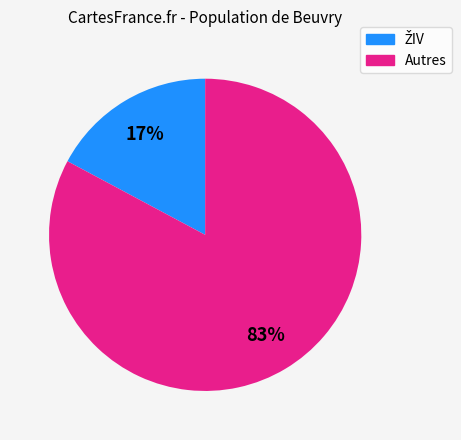

Is there any slice that represents more than half of the pie?

Yes